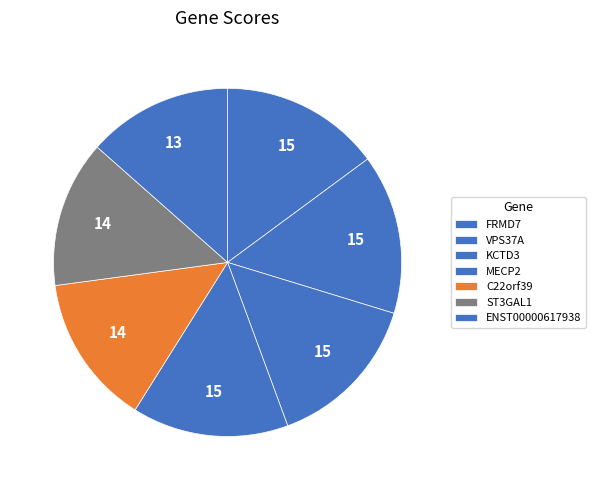

Does MECP2 account for over 50% of the chart?

No